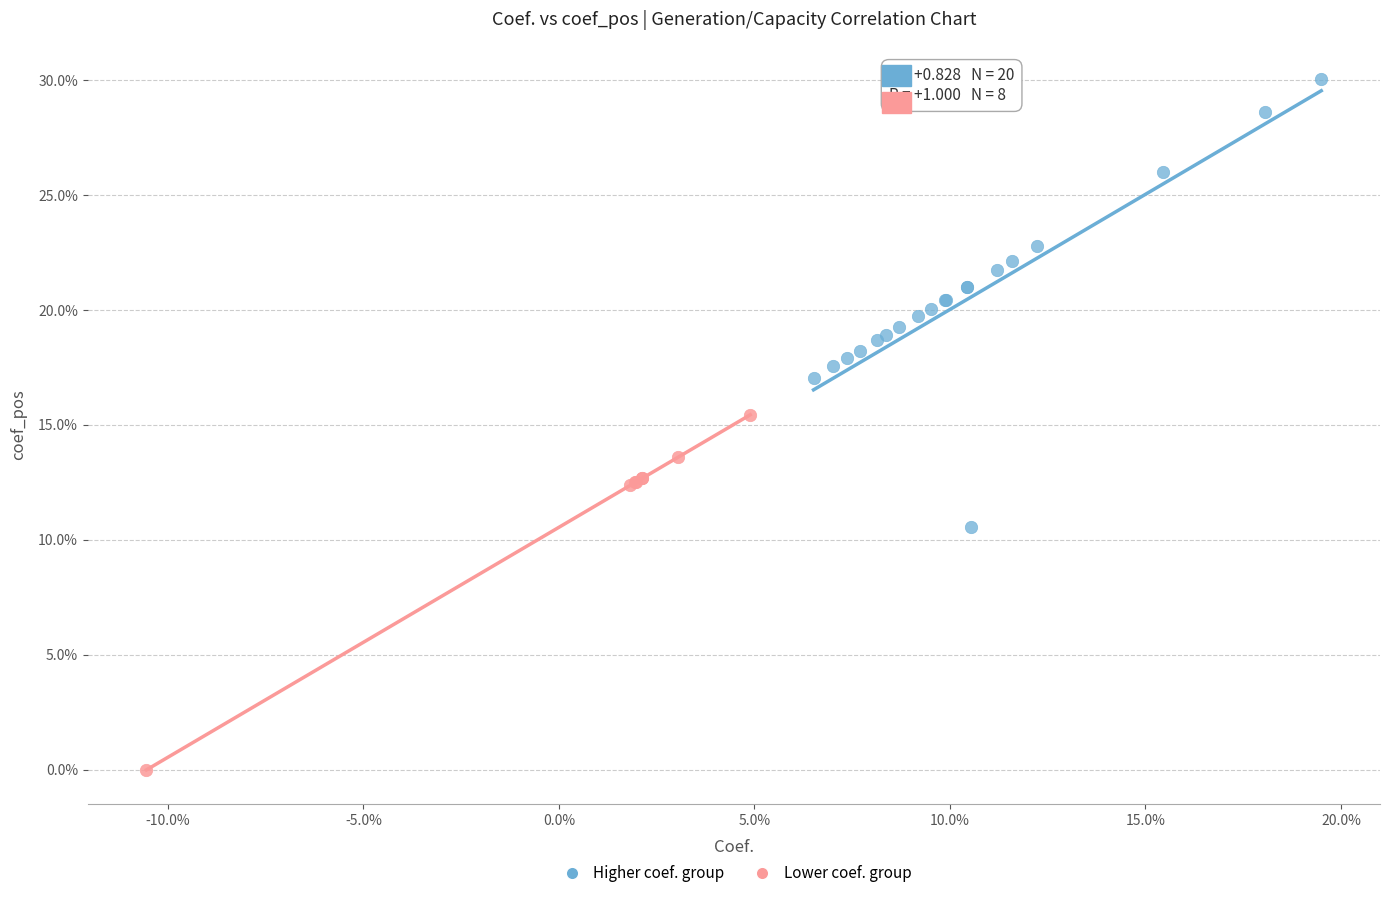

Which series has the widest spread of Y values?

Higher coef. group